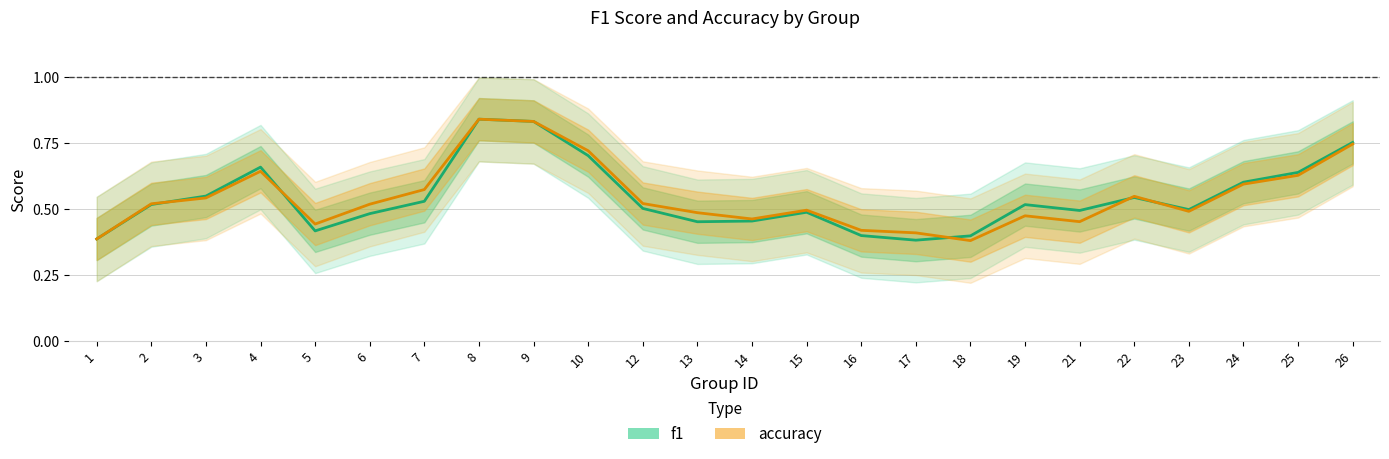

How many intersections are there between f1 and accuracy?

5